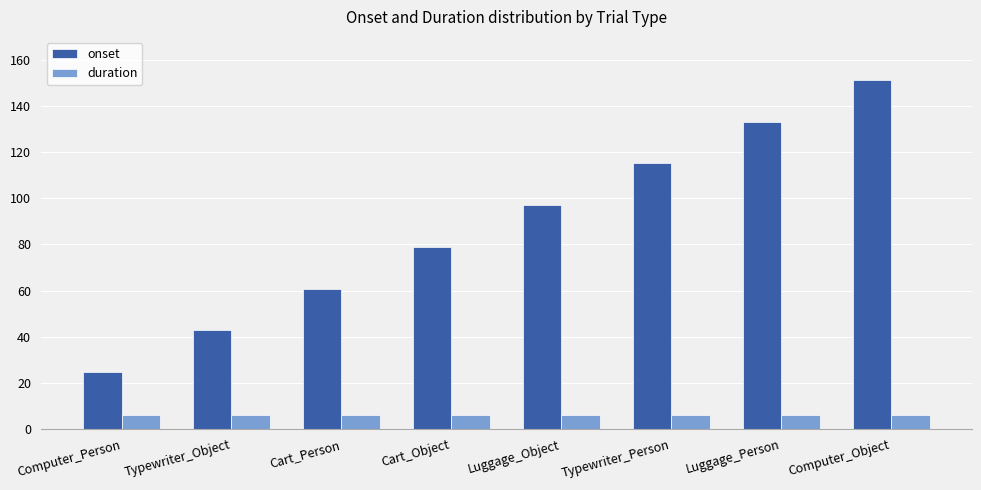

Which series has the largest range (max minus min)?

onset